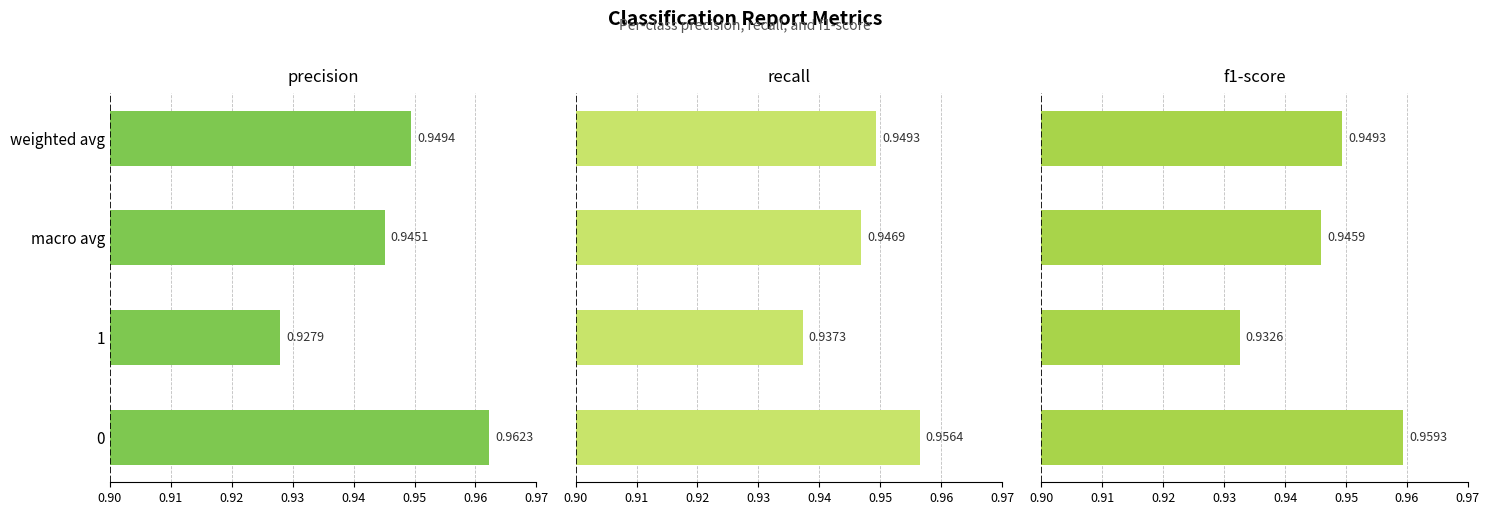

Which series has the largest range (max minus min)?

precision